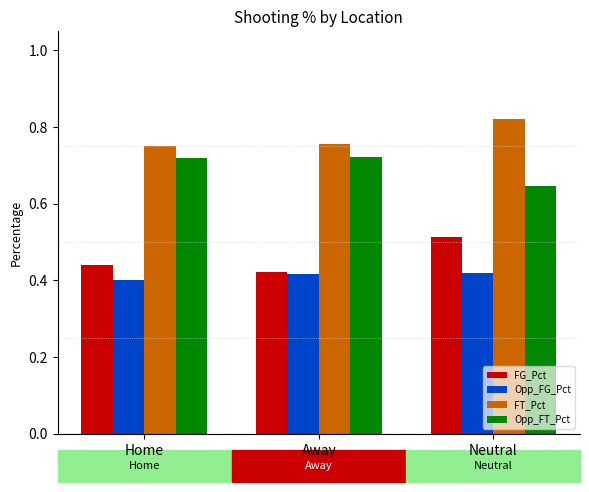

What is the sum of the Opp_FT_Pct values at Neutral and Away?

1.4